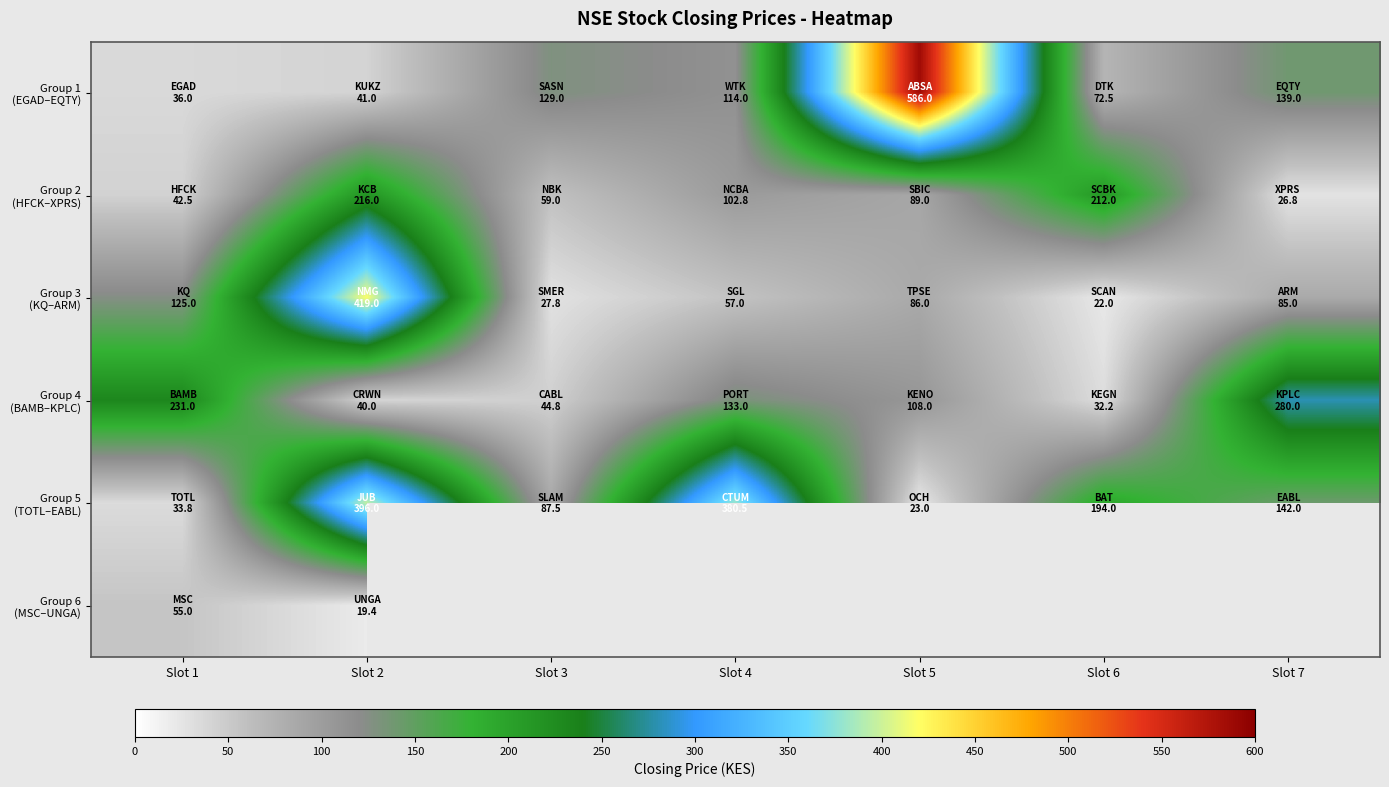

The Group 4 (BAMB–KPLC) series shows 40.0 at Slot 2. True or false?

True